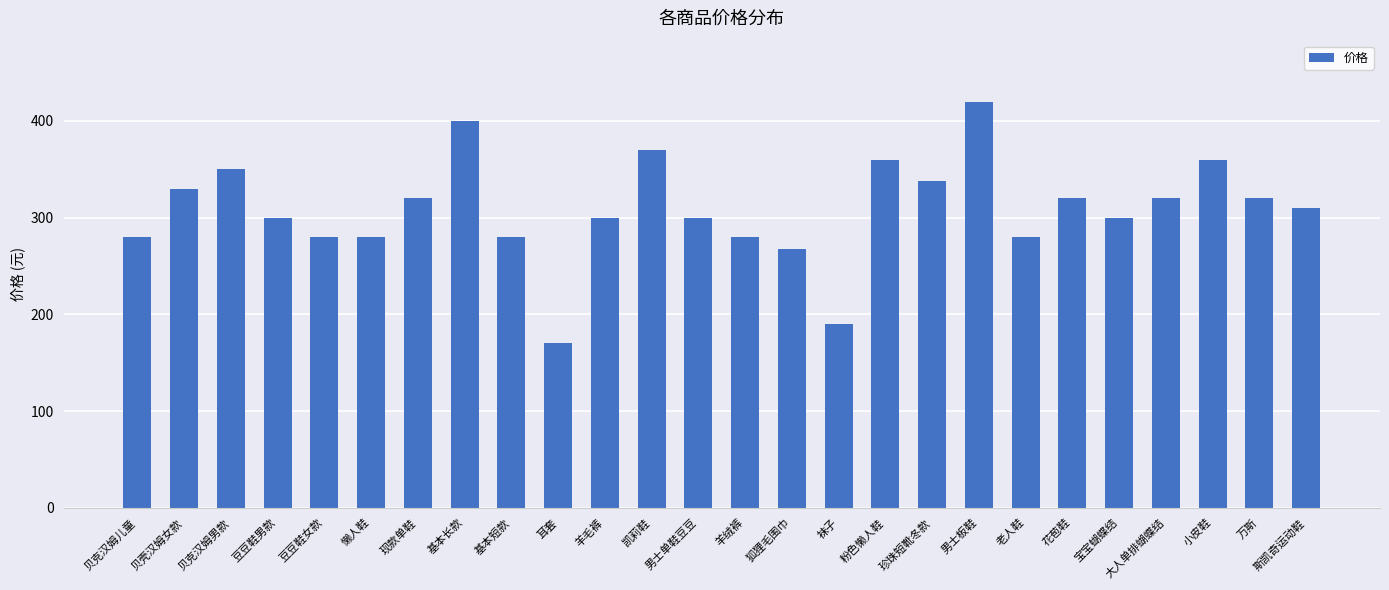

At which label does the data first exceed 310?

贝壳汉姆女款